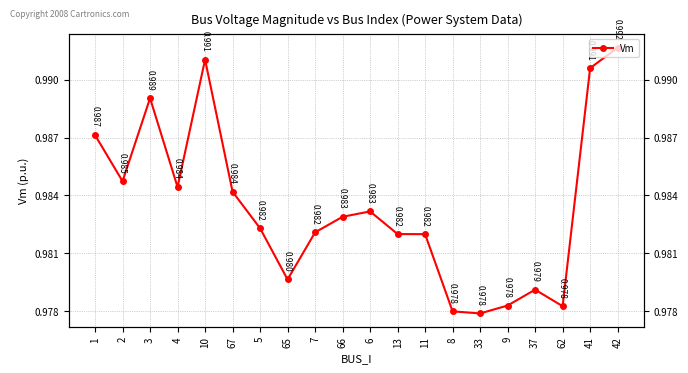

How many lines are shown in the chart?

1